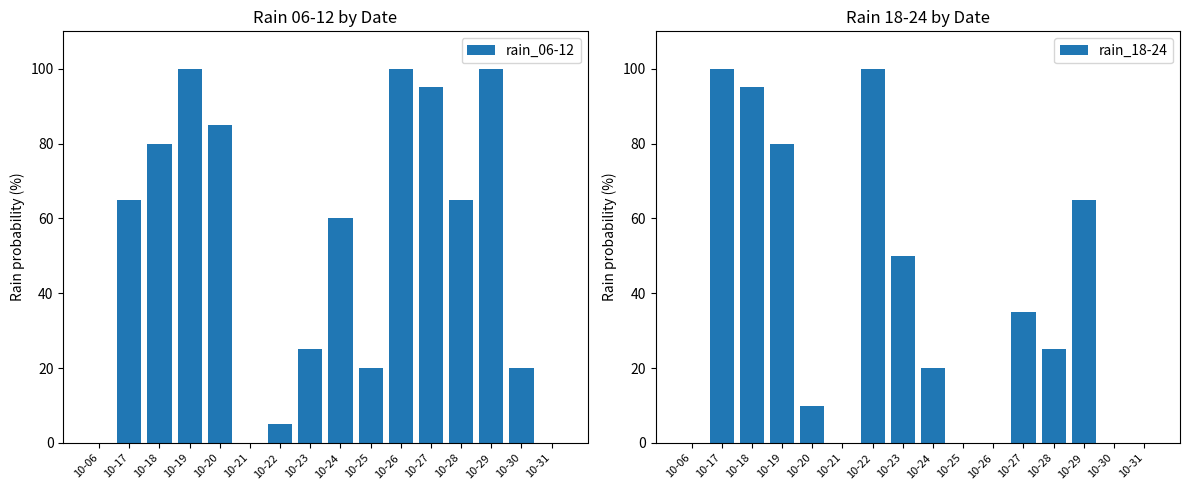

Which series has the largest total across all categories?

rain_06-12